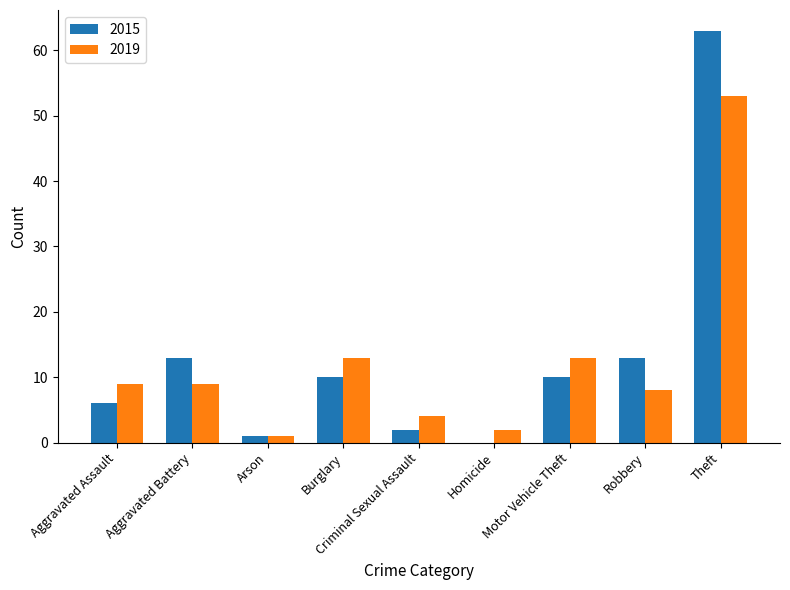

What is the sum of the 2015 values at Robbery and Aggravated Battery?

26